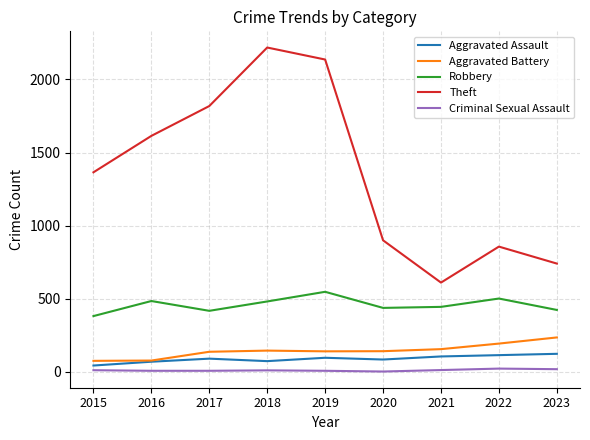

Which category has the highest value across all series?

2018